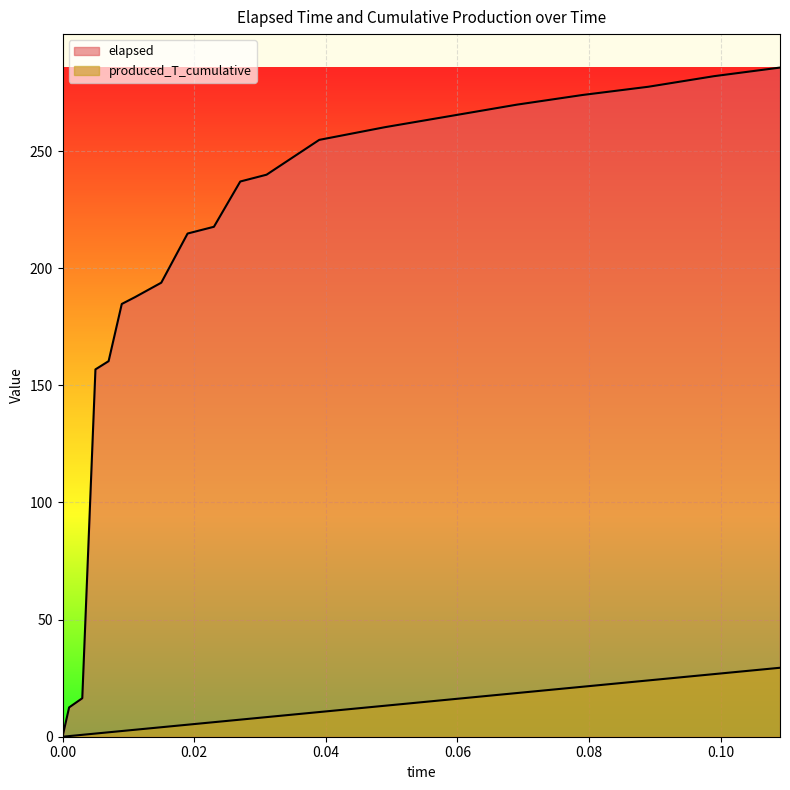

Count the number of categories in the chart.

20